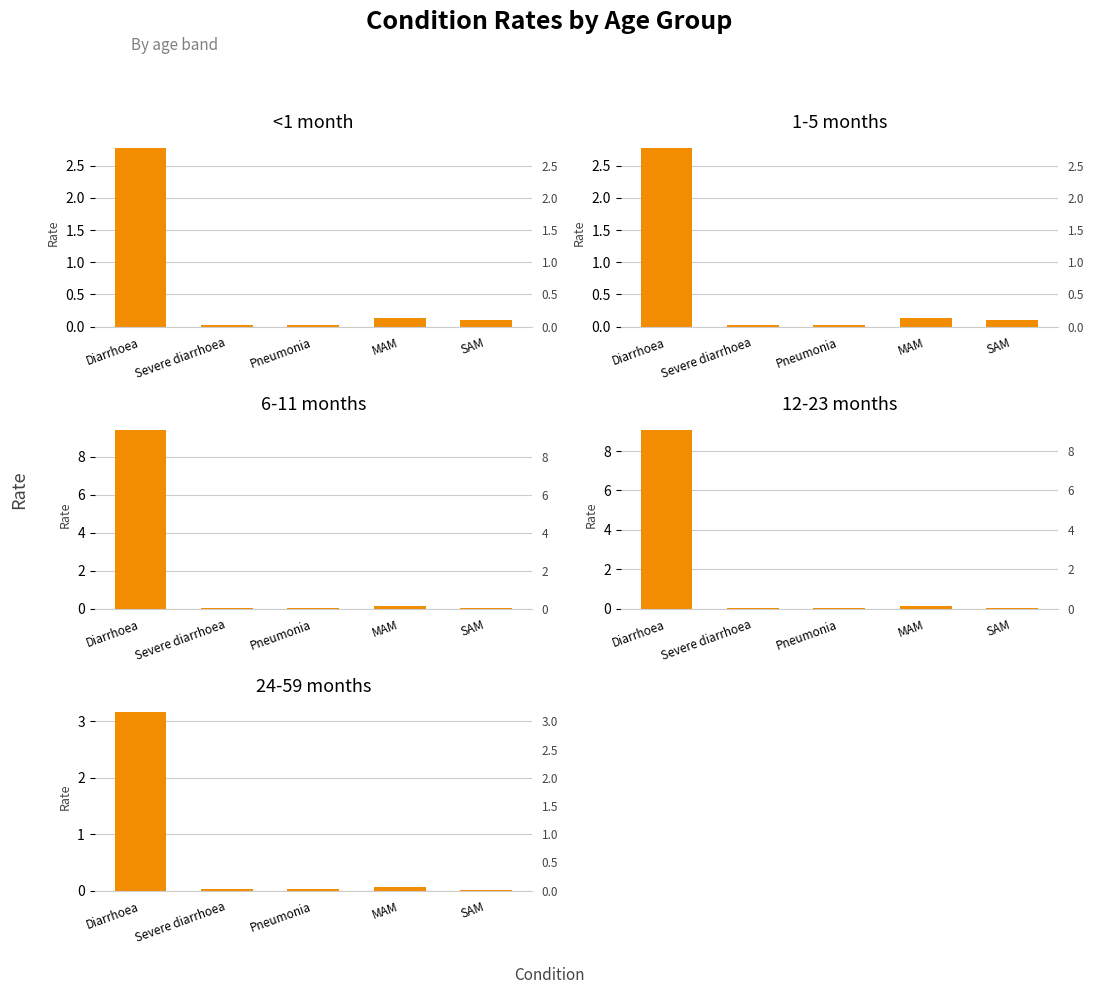

What is the label of the 3rd bar from the left?

Pneumonia